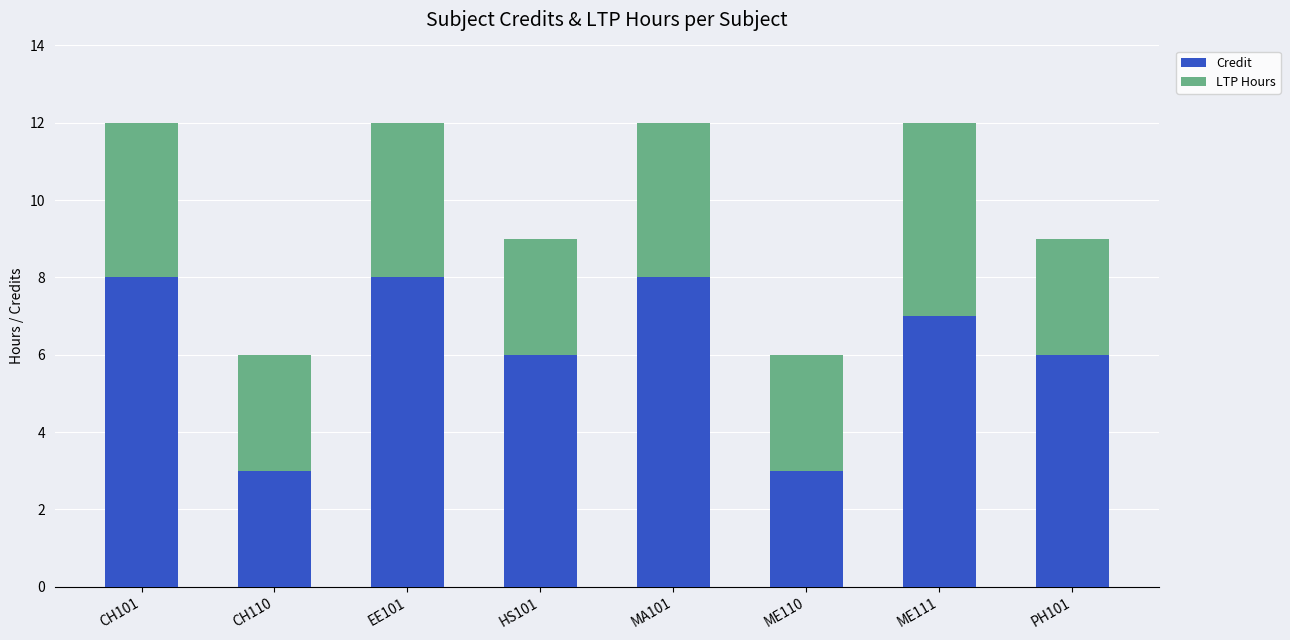

What is the value of the Credit bar at the 3rd from the left?

8